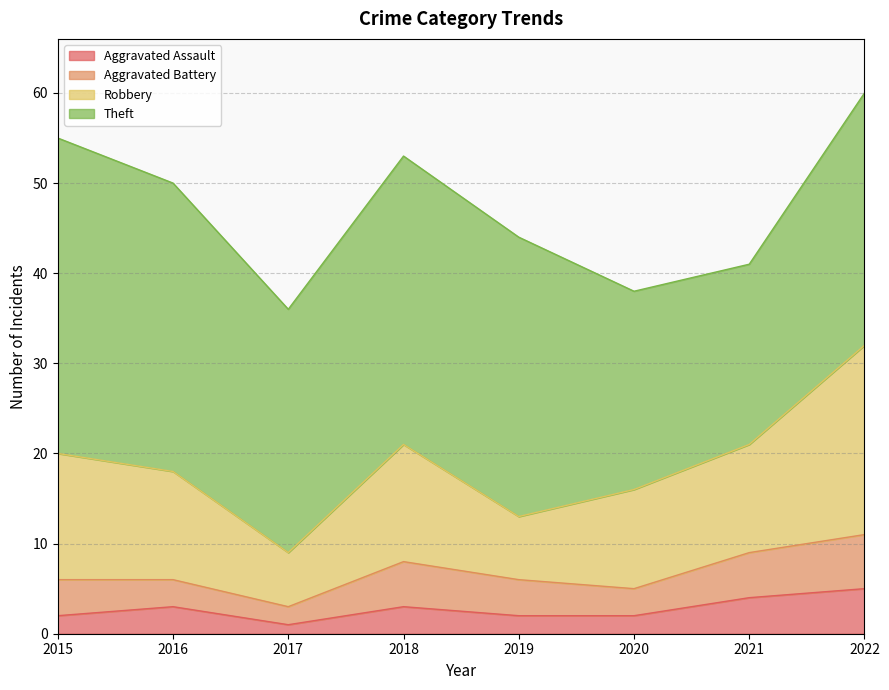

True or false: Theft has a value of 15 at 2016.

False